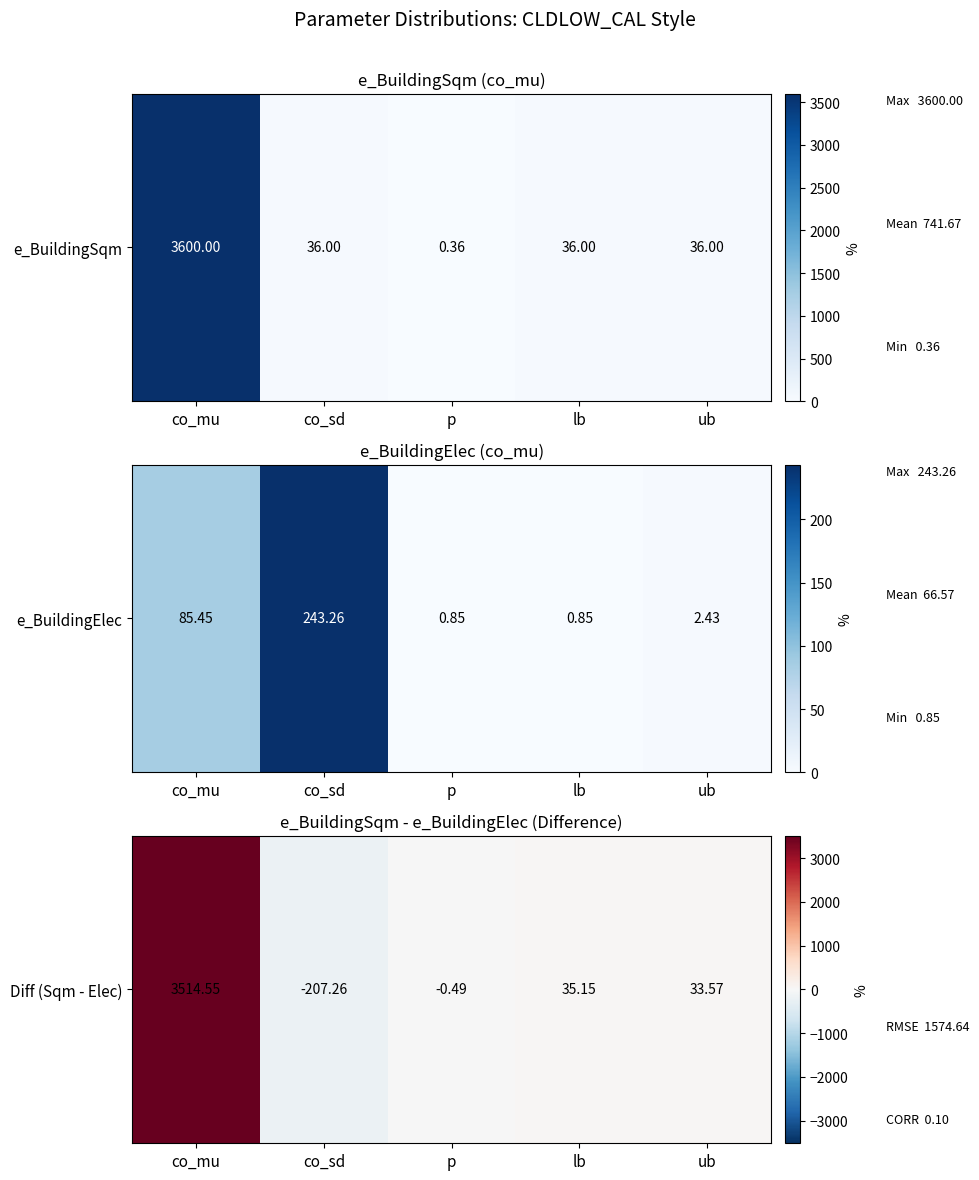

Rank the categories by value from lowest to highest.

co_sd, p, ub, lb, co_mu